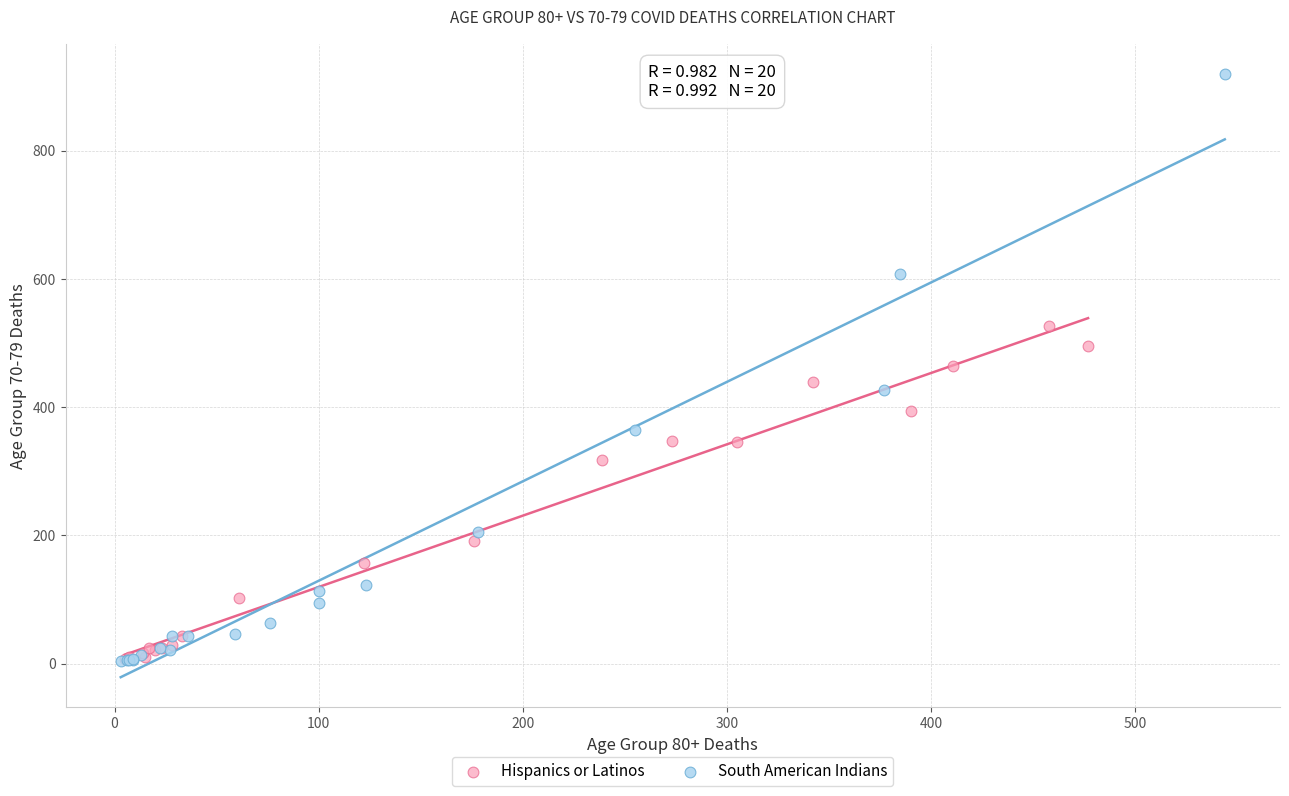

Which series reaches the maximum Y coordinate?

South American Indians